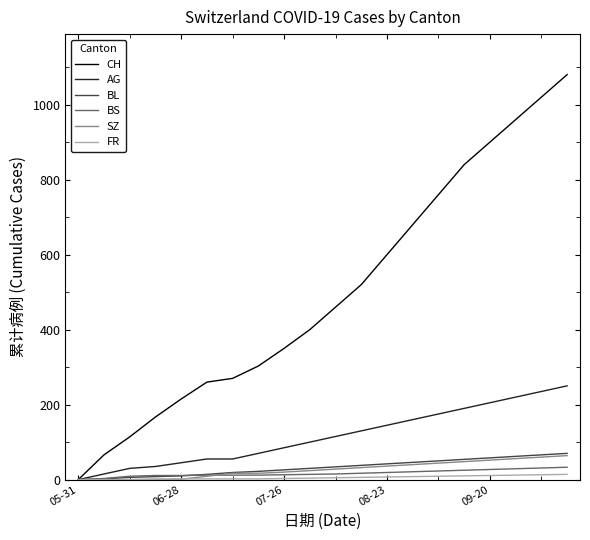

What is the greatest value displayed?

1080